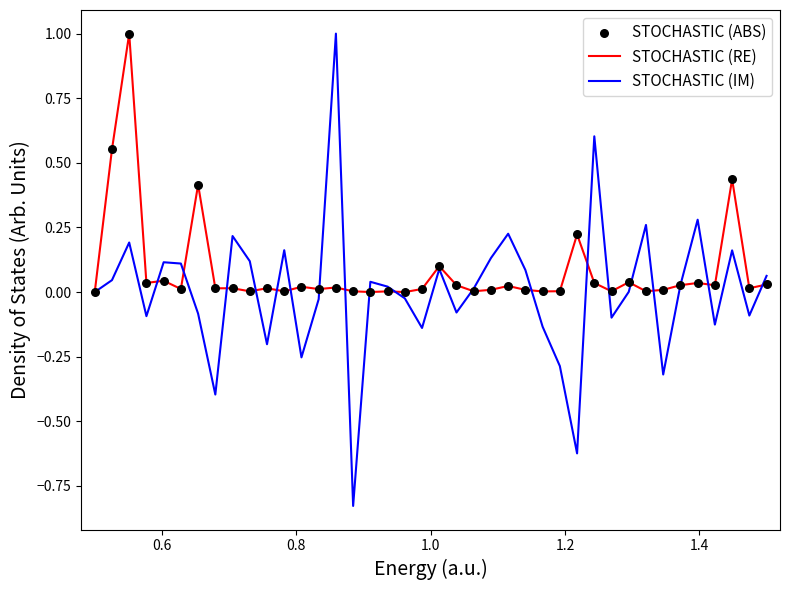

Which series has the largest range (max minus min)?

STOCHASTIC (IM)